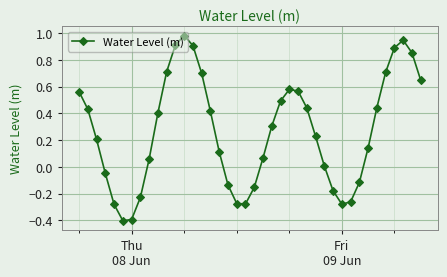

What is the difference between the maximum and minimum values?

1.4